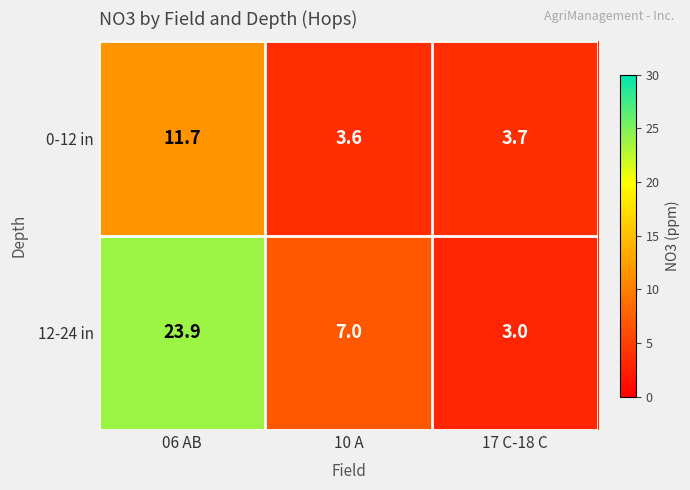

Reading right to left, list all the values displayed in this chart.

0-12 in: 17 C-18 C=3.7	10 A=3.6	06 AB=11.7
12-24 in: 17 C-18 C=3.0	10 A=7.0	06 AB=23.9